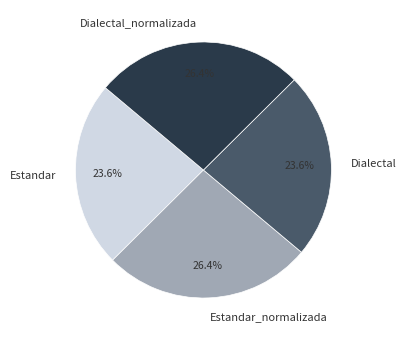

To the nearest percent, what percentage of the pie is Estandar?

24%